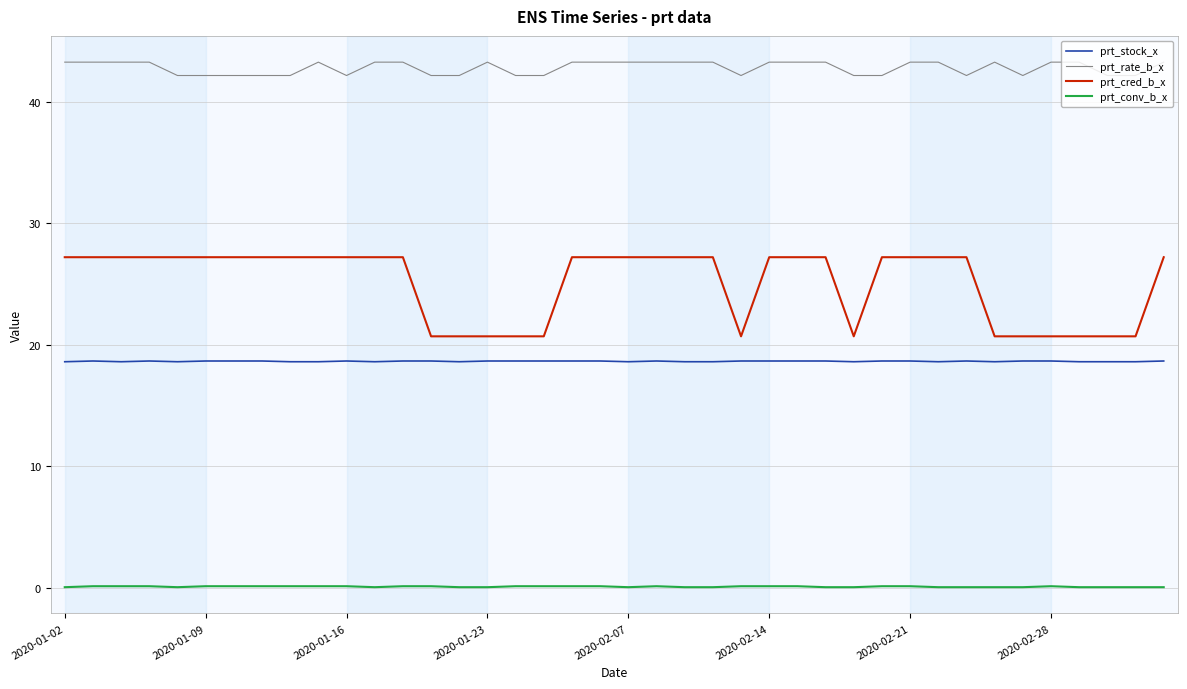

Rank the series by their maximum value, from lowest to highest.

prt_conv_b_x, prt_stock_x, prt_cred_b_x, prt_rate_b_x